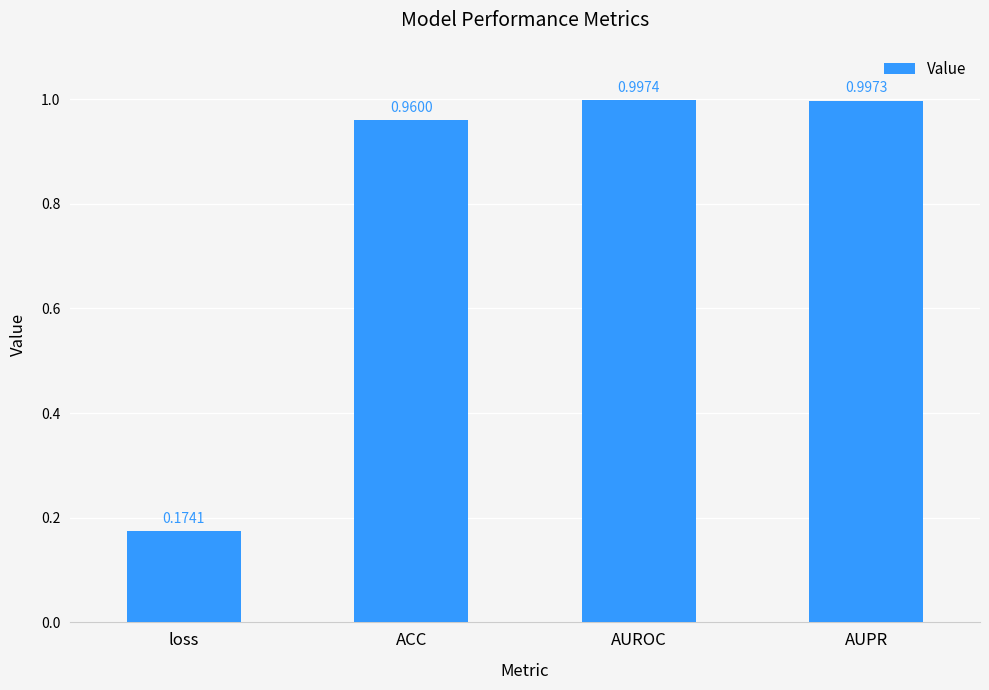

True or false: the data shows 1.6 at AUPR.

False